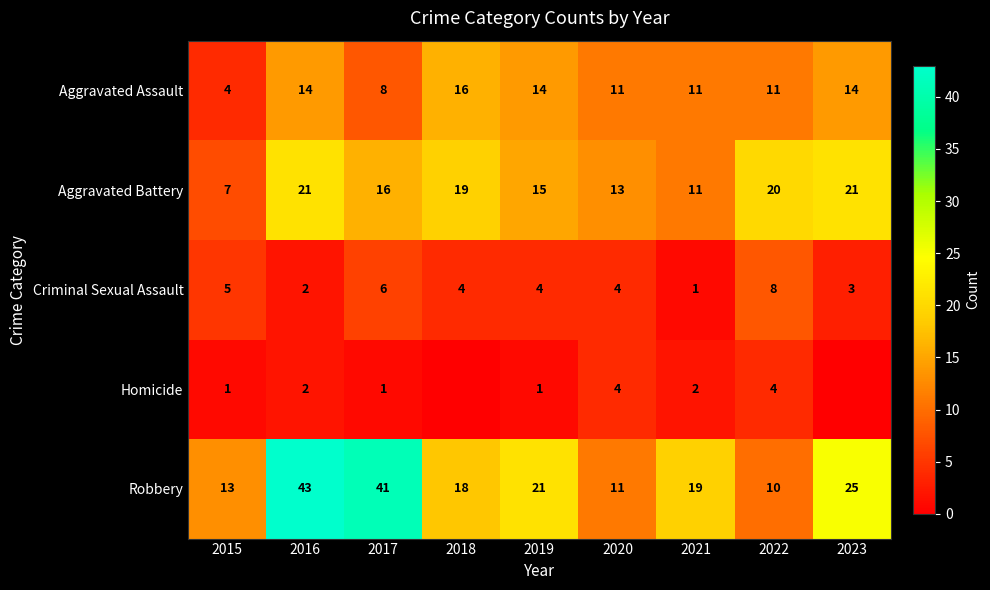

How many distinct data groups are displayed?

5